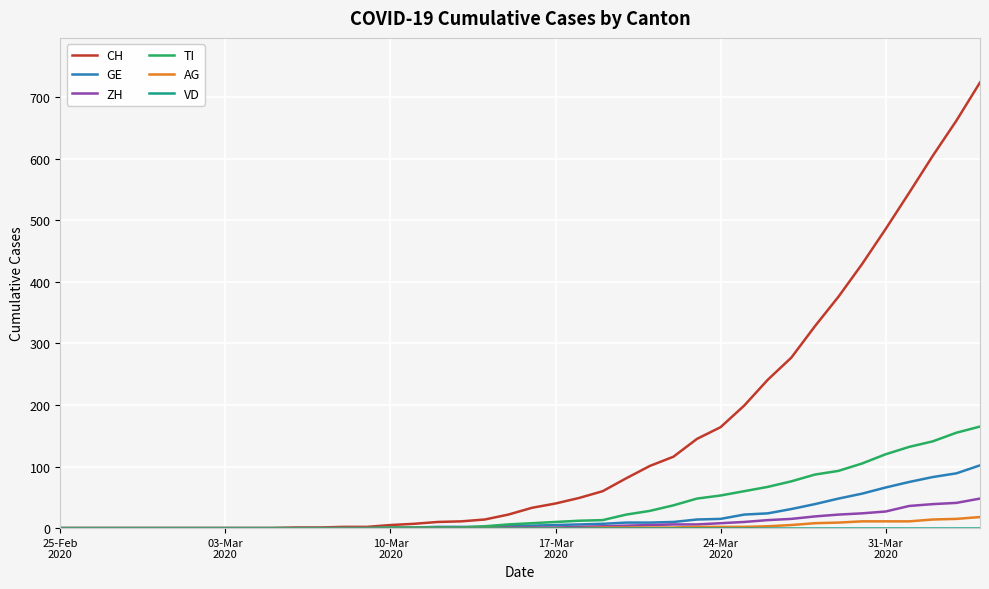

Which series has the largest total across all categories?

CH